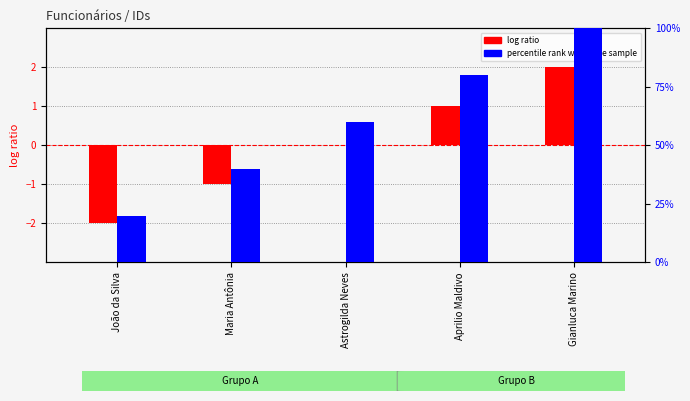

Which series has the widest spread of values?

percentile rank within the sample